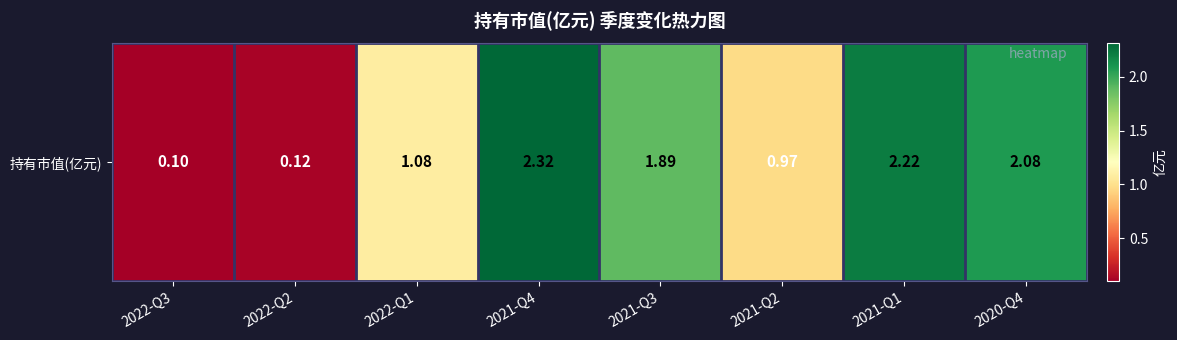

What value does the data have at 2021-Q4?

2.3